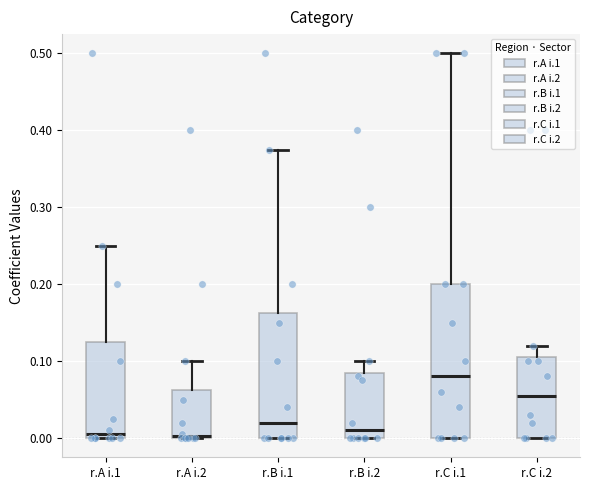

Reading left to right, transcribe this box plot: for each box, give where its median line is, the range the box spans, and where its two whiskers end, as read against the y-axis. The values are not printed on the chart, so give them approximately, as read against the axis.

r.A i.1: median 0.01, box 0.00 to 0.13, whiskers 0.00 to 0.25
r.A i.2: median 0.00, box 0.00 to 0.06, whiskers 0.00 to 0.10
r.B i.1: median 0.02, box 0.00 to 0.16, whiskers 0.00 to 0.38
r.B i.2: median 0.01, box 0.00 to 0.09, whiskers 0.00 to 0.10
r.C i.1: median 0.08, box 0.00 to 0.20, whiskers 0.00 to 0.50
r.C i.2: median 0.06, box 0.00 to 0.11, whiskers 0.00 to 0.12